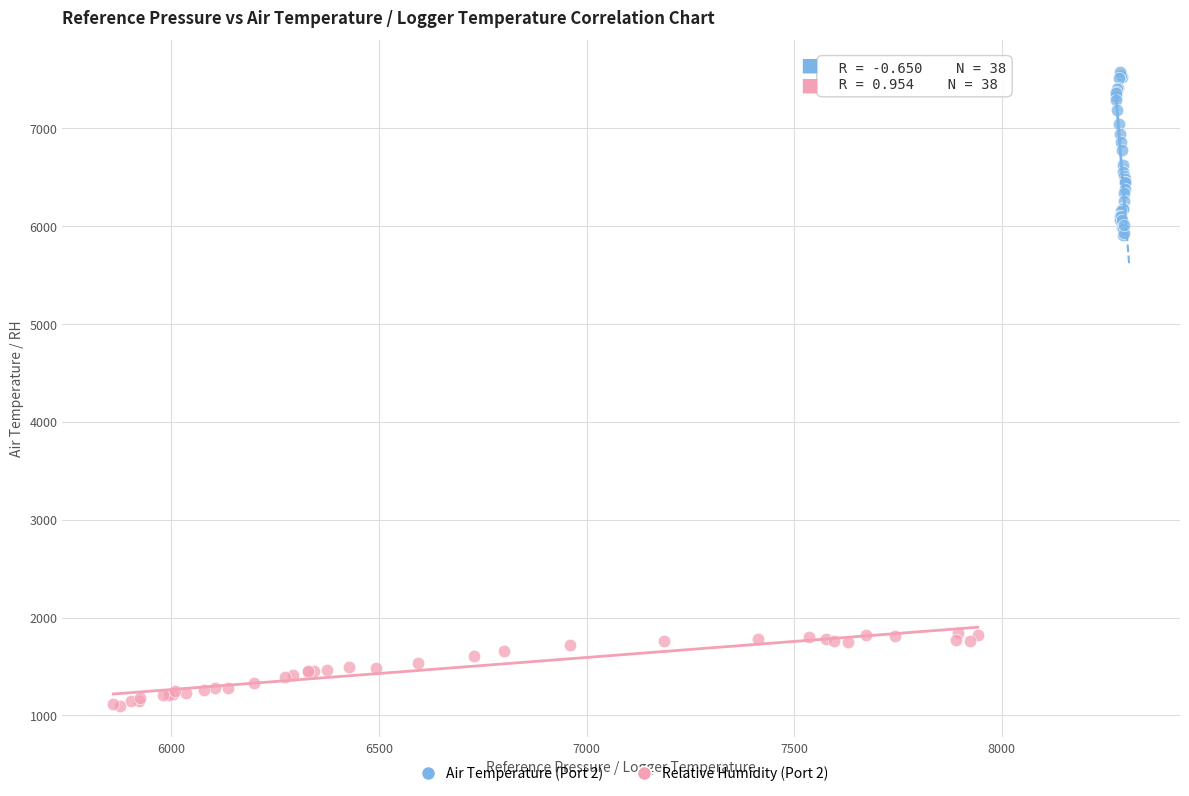

Which series reaches the minimum Y coordinate?

Relative Humidity (Port 2)